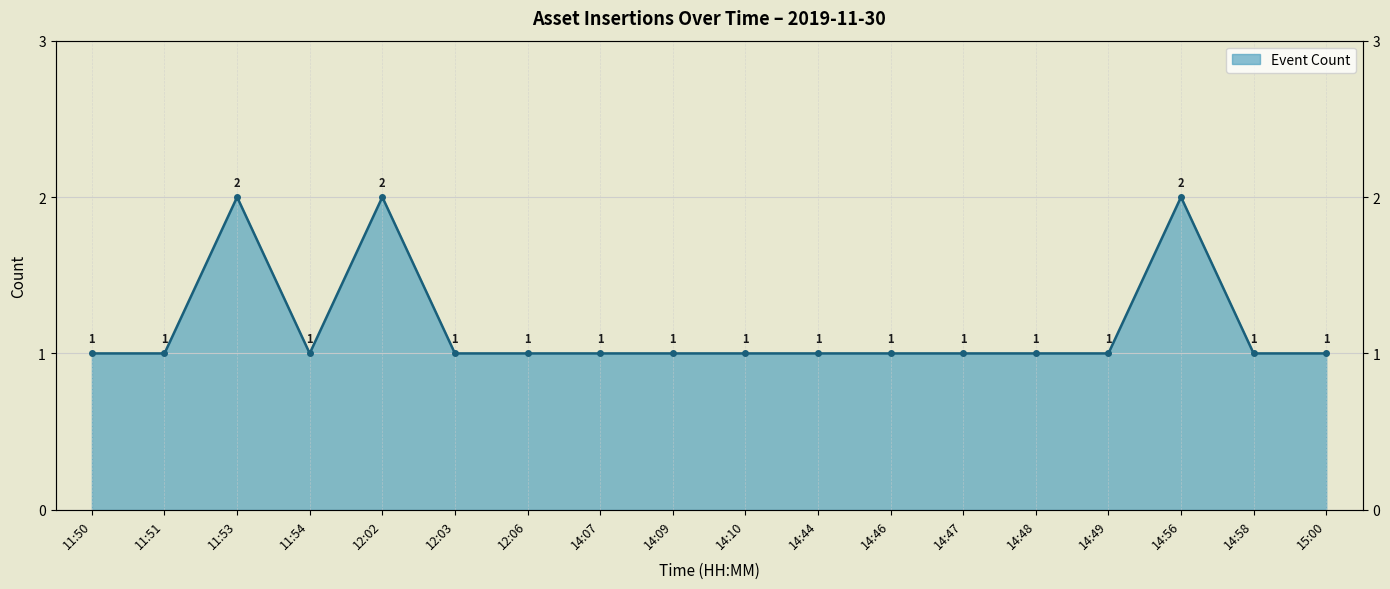

Does the chart display data point markers on the line(s)?

Yes